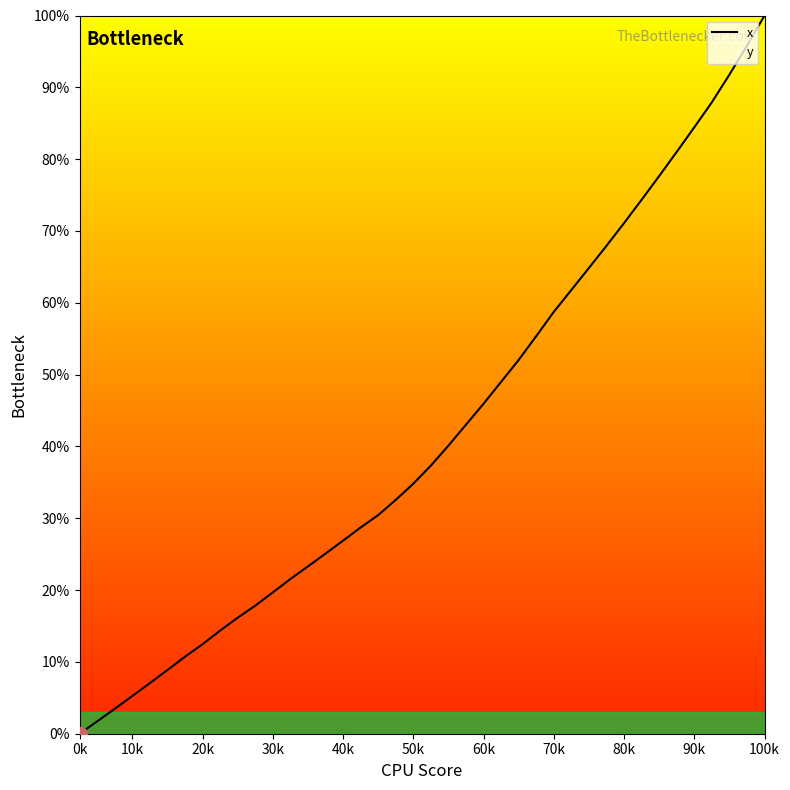

Between 40k and 0k, which is larger?

40k